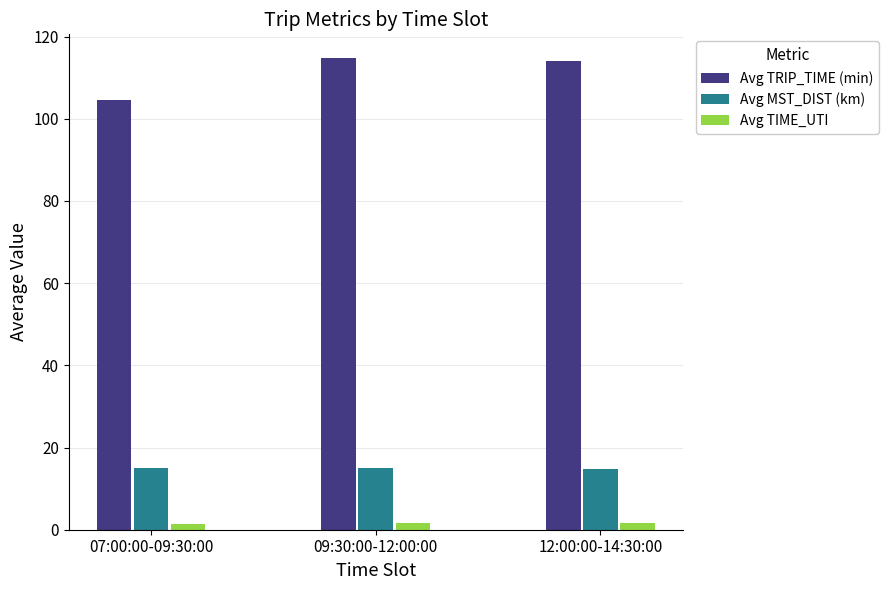

What is the label of the 3rd bar from the right?

07:00:00-09:30:00